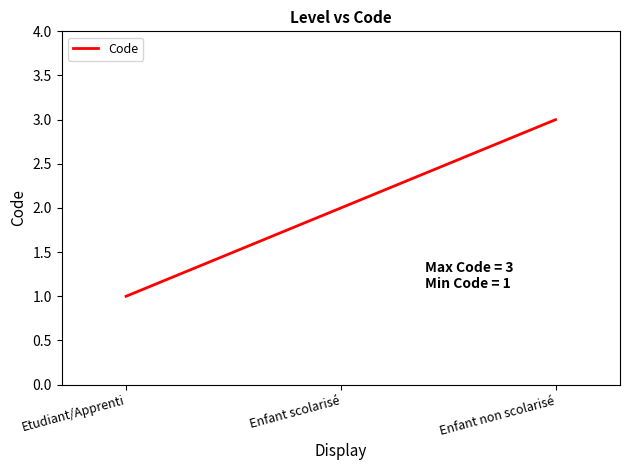

At which category does the chart reach its peak across all series?

Enfant non scolarisé